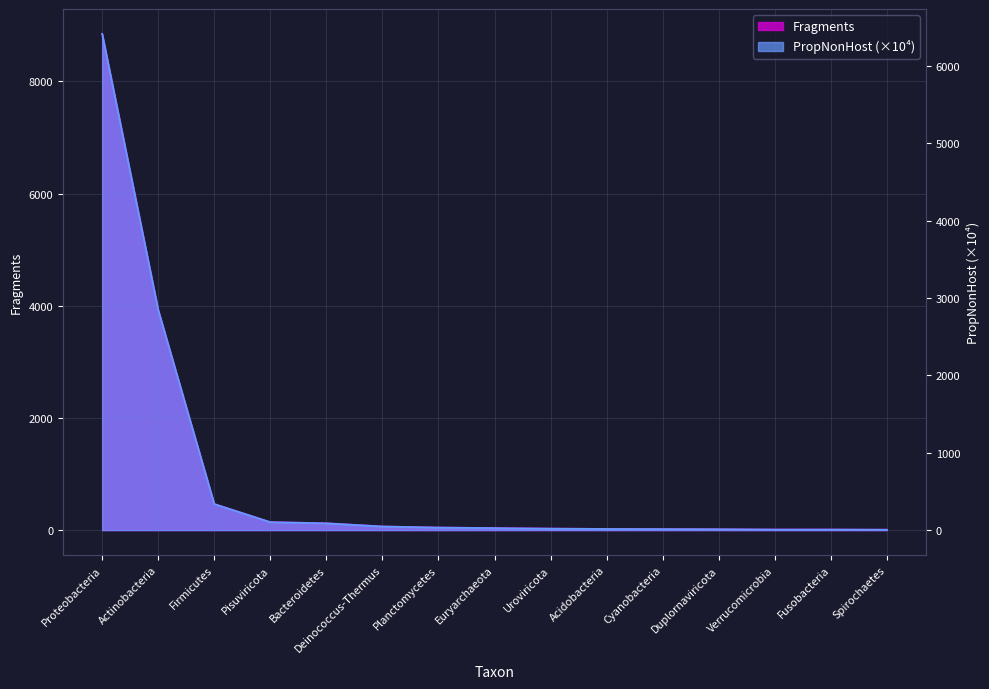

True or false: PropNonHost_scaled and Fragments intersect in this chart.

False